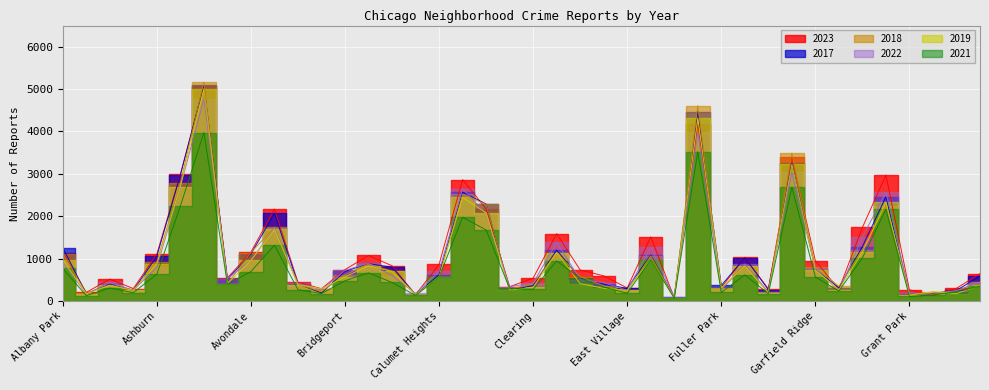

What is the sum of all 2019 values?

39303